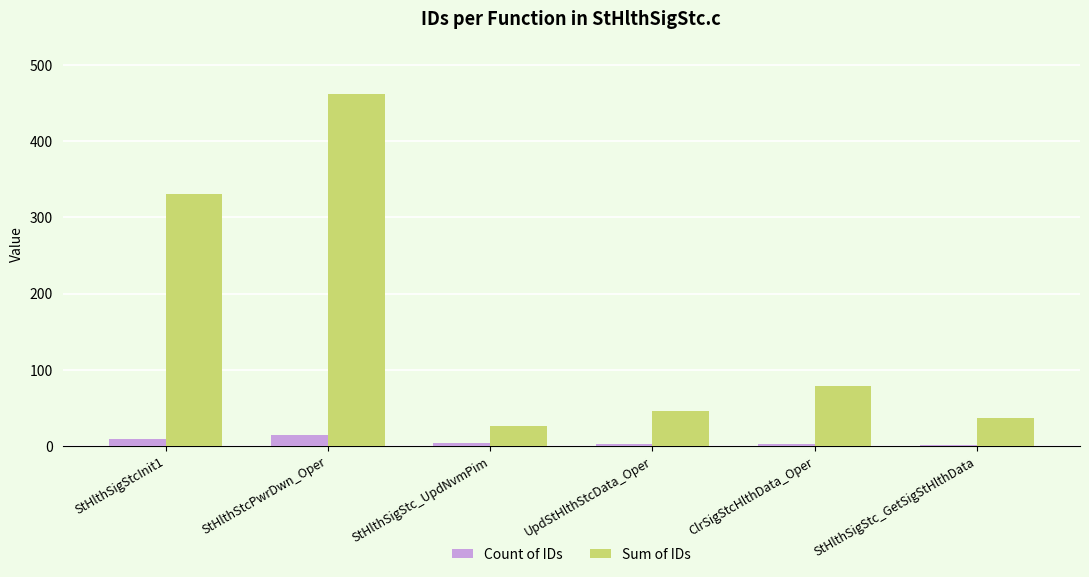

What is the sum of all Count of IDs values?

32